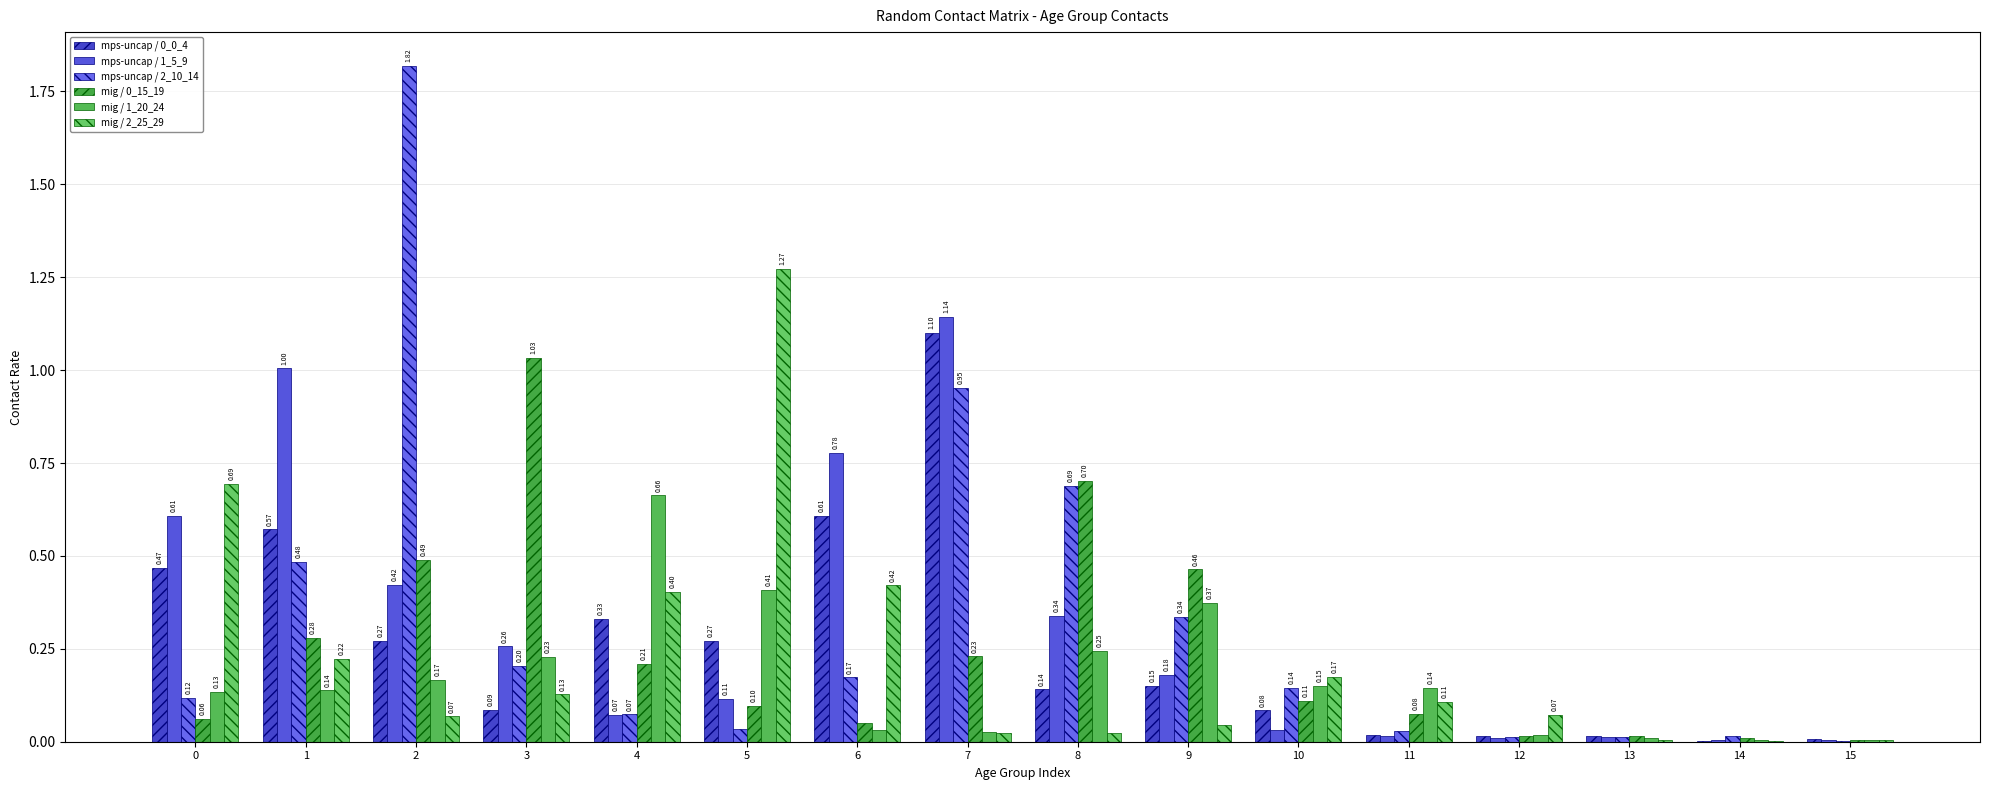

Between 4 and 12, which series saw the biggest shift?

mig / 1_20_24